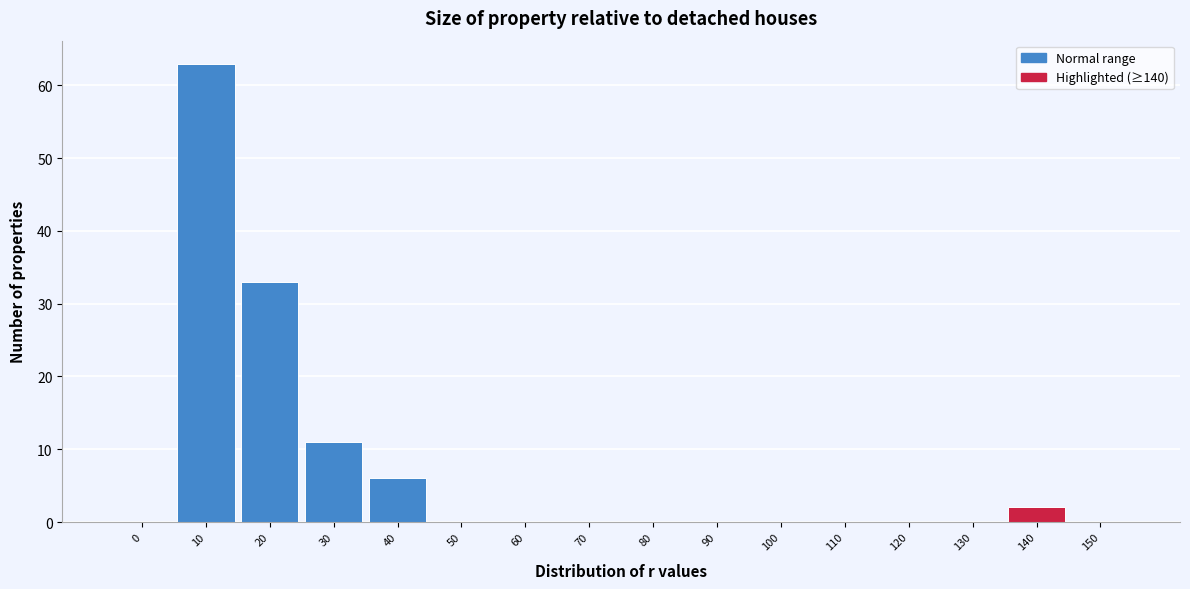

Reading left to right, transcribe all the data shown in this chart.

0=0	10=63	20=33	30=11	40=6	50=0	60=0	70=0	80=0	90=0	100=0	110=0	120=0	130=0	140=2	150=0